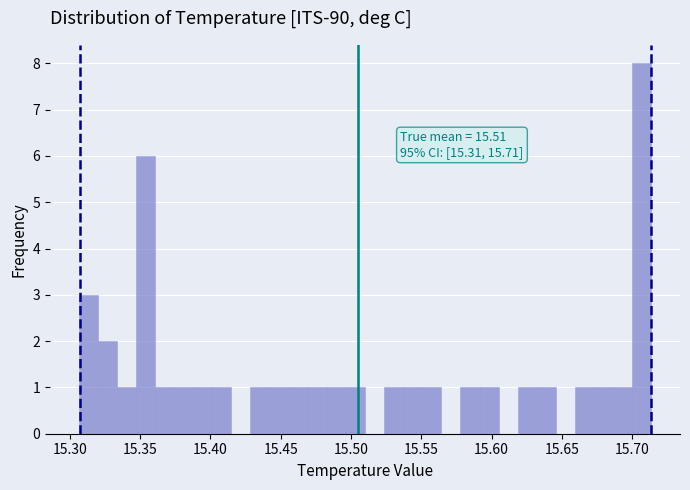

Read against the x-axis, roughly where is the centre of the tallest bar?

15.705